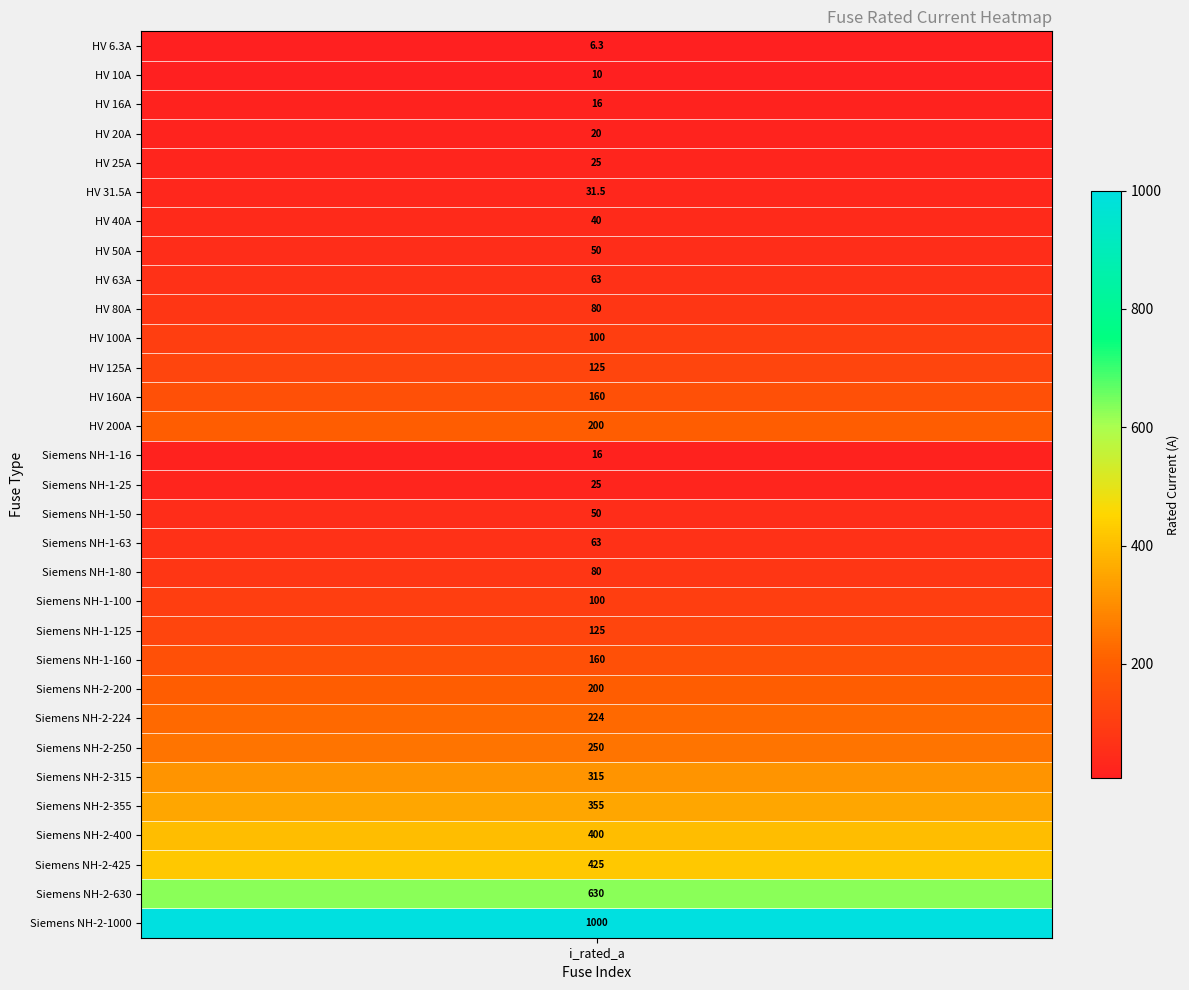

Is it true that the value at 22 is 125.2?

False